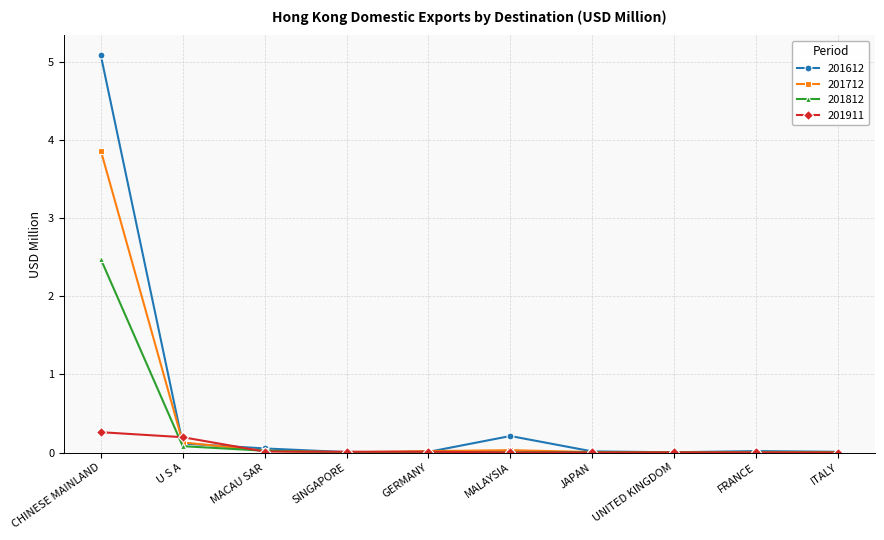

List the series in order of their peak value, lowest first.

201911, 201812, 201712, 201612